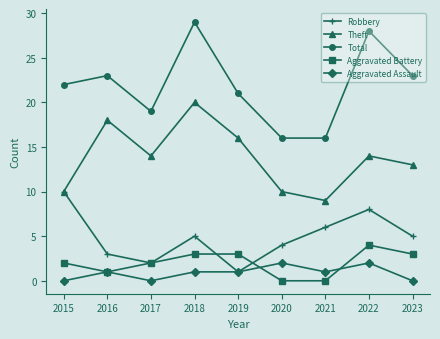

The value of Aggravated Battery at 2018 is 2. True or false?

False